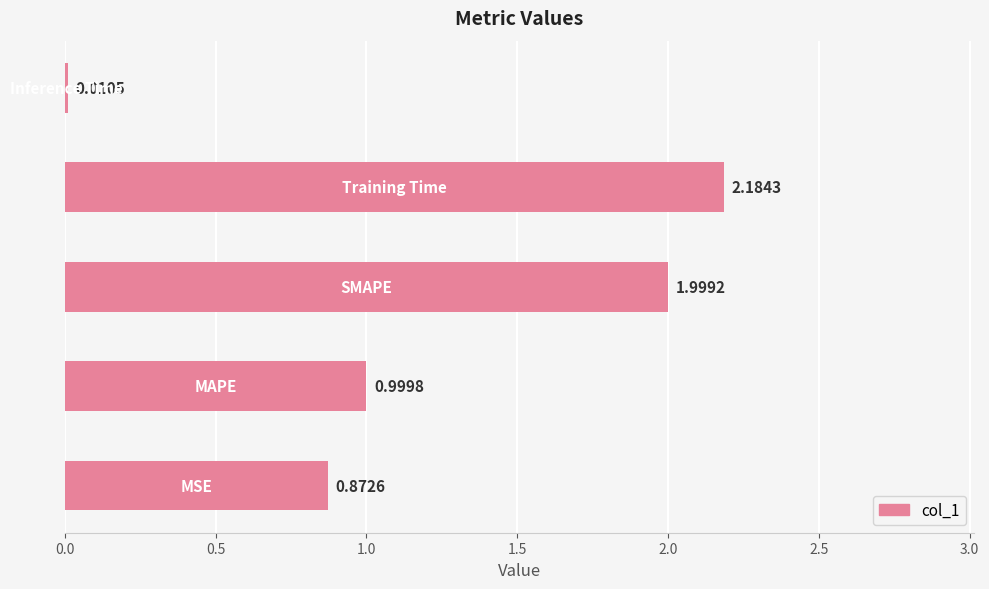

What is the difference between the maximum and second lowest values?

1.3